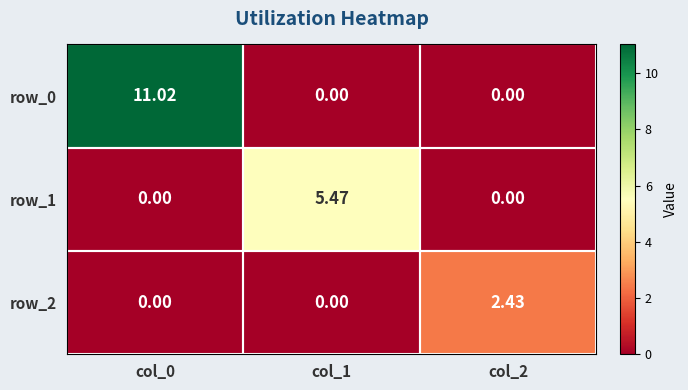

At col_1, list the series in order from largest to smallest.

row_1, row_0, row_2